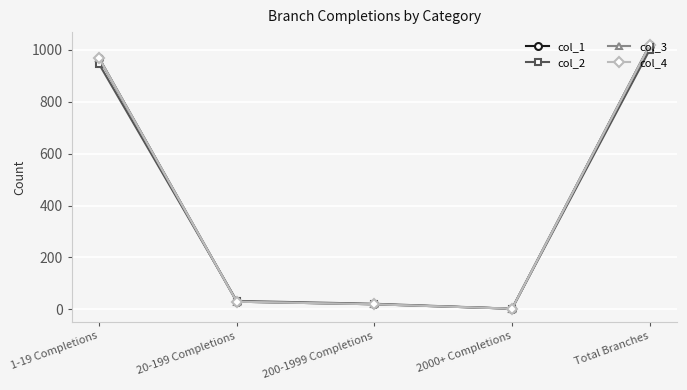

What is the sum of the col_2 values at 200-1999 Completions and 2000+ Completions?

23